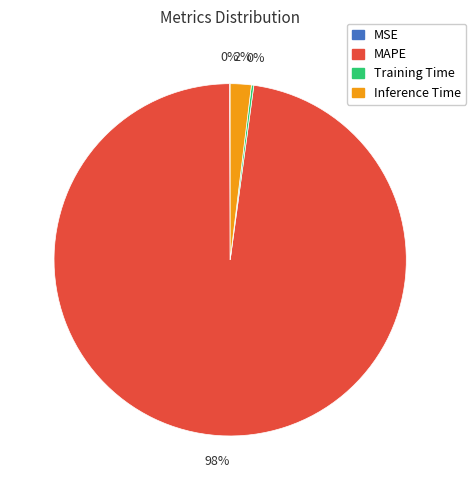

To the nearest percent, what portion does Inference Time represent?

2%